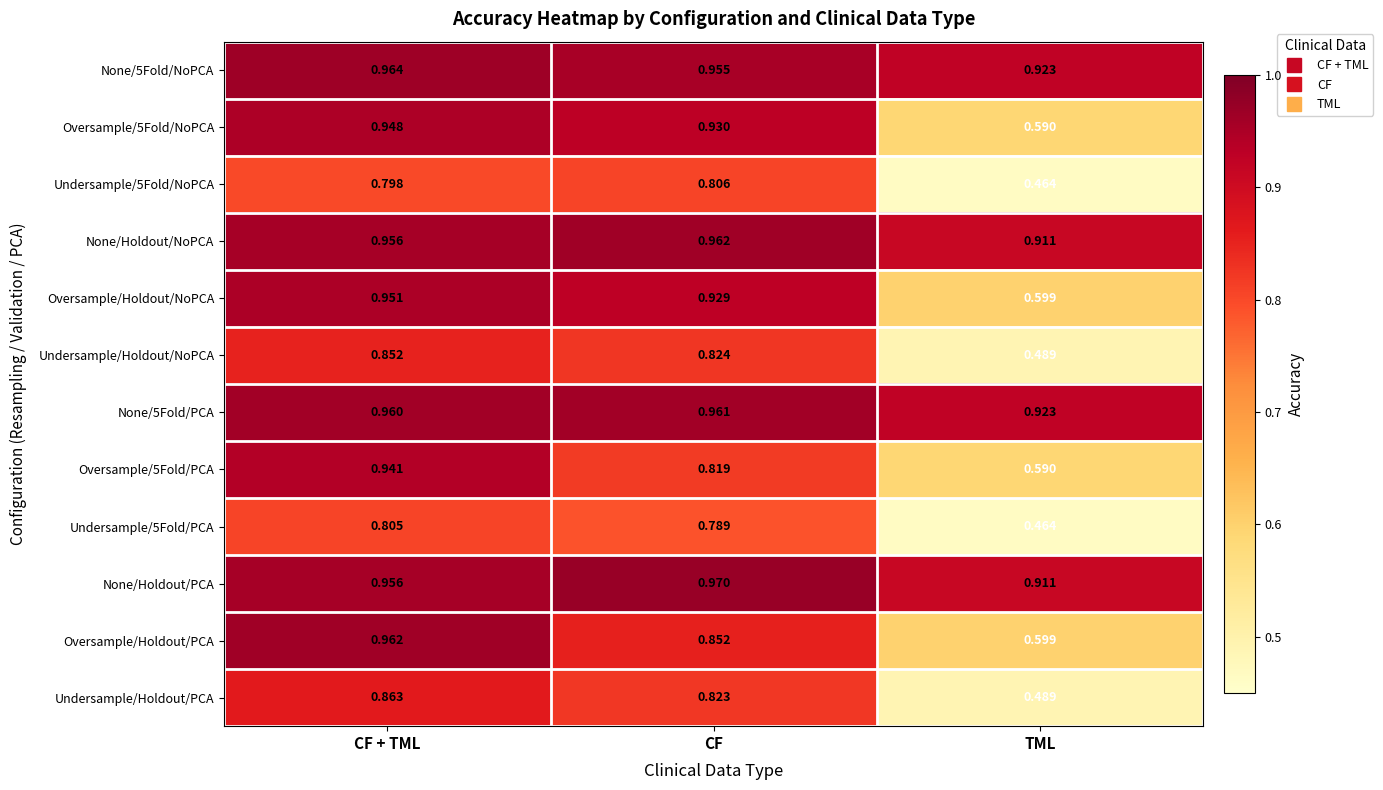

How many series are shown in this chart?

12